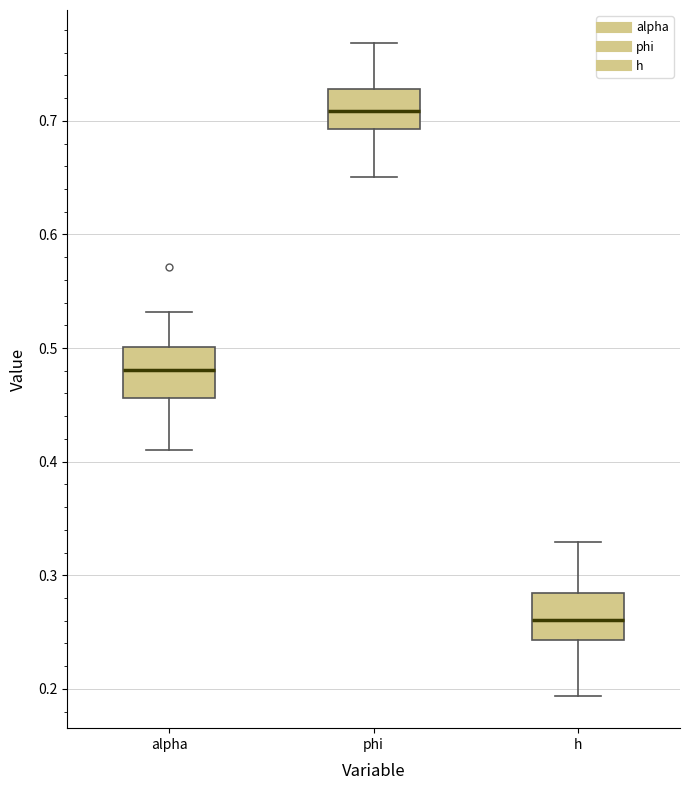

Where does the median line of the box for h sit on the y-axis? The values are not printed on the chart, so give them approximately, as read against the axis.

0.26